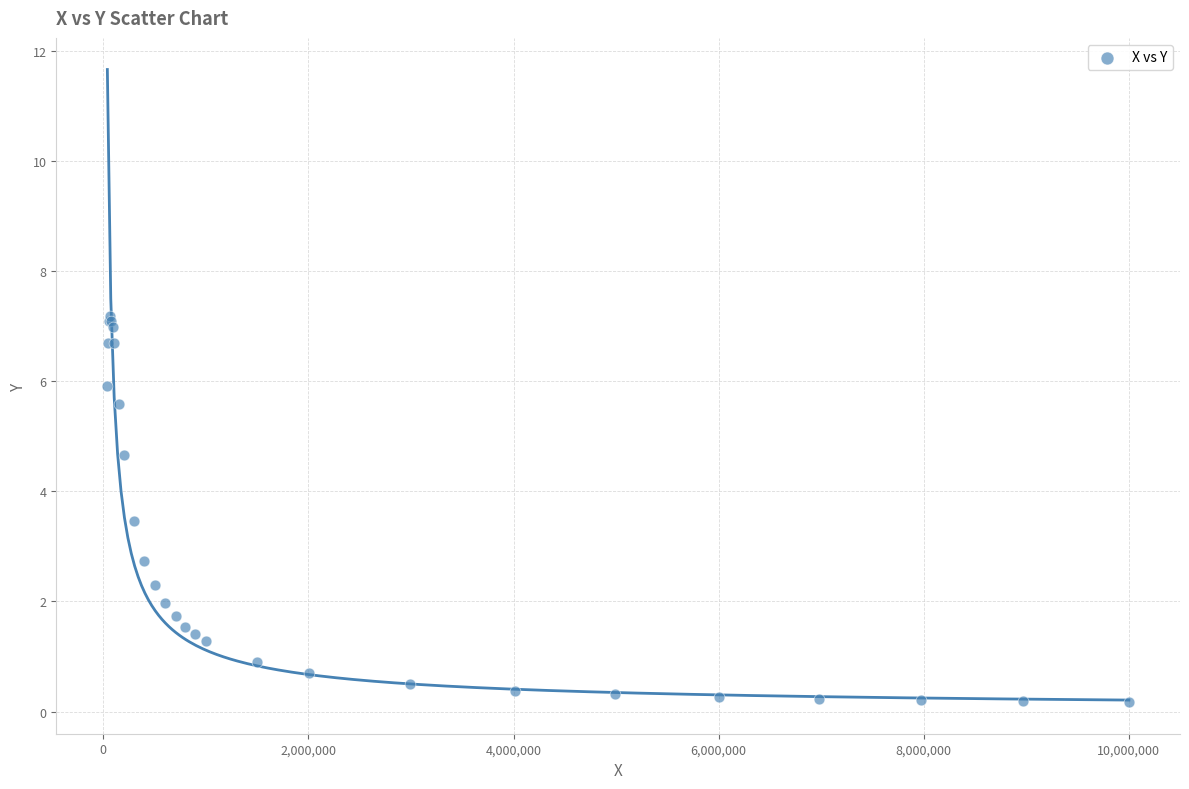

What Y value in the scatter plot is closest to 3?

2.7